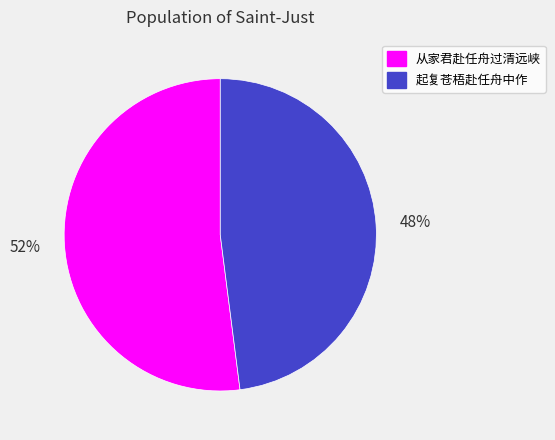

Which slice is the smallest?

起复苍梧赴任舟中作